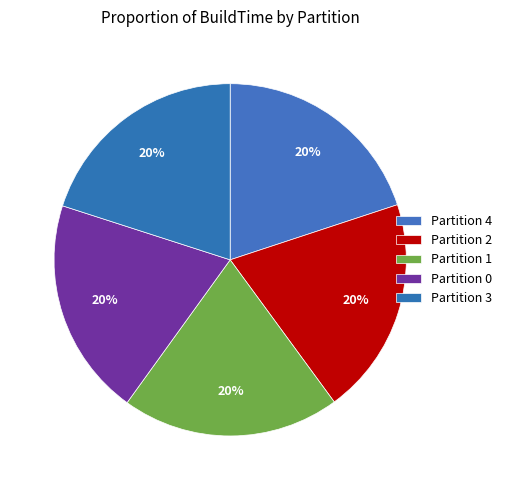

Is there any slice that represents more than half of the pie?

No